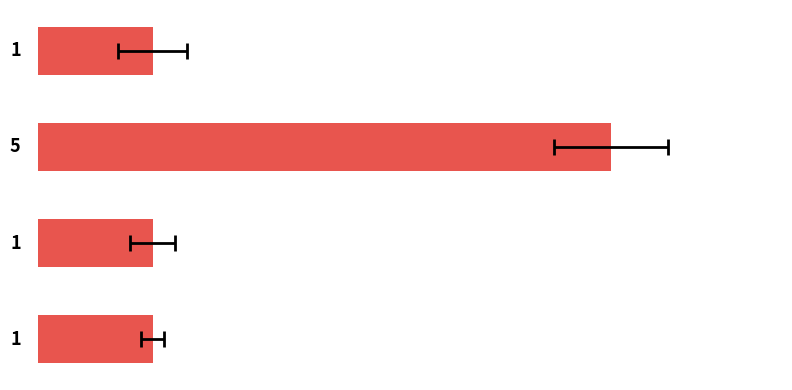

What is the difference between the maximum and second lowest values?

4